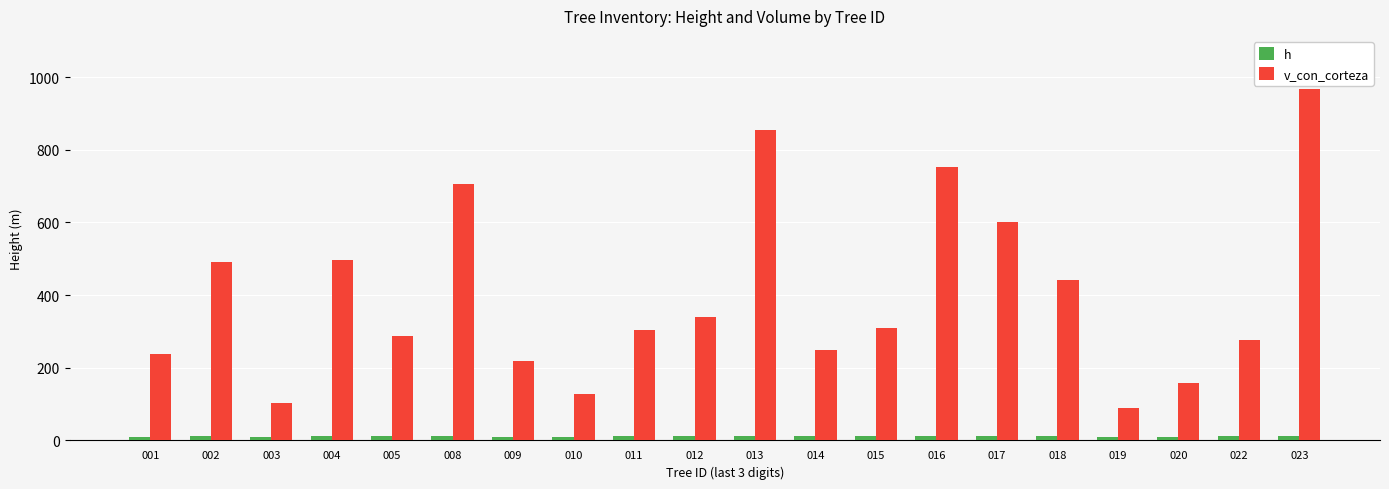

What is the difference between the v_con_corteza values at 016 and 022?

476.9